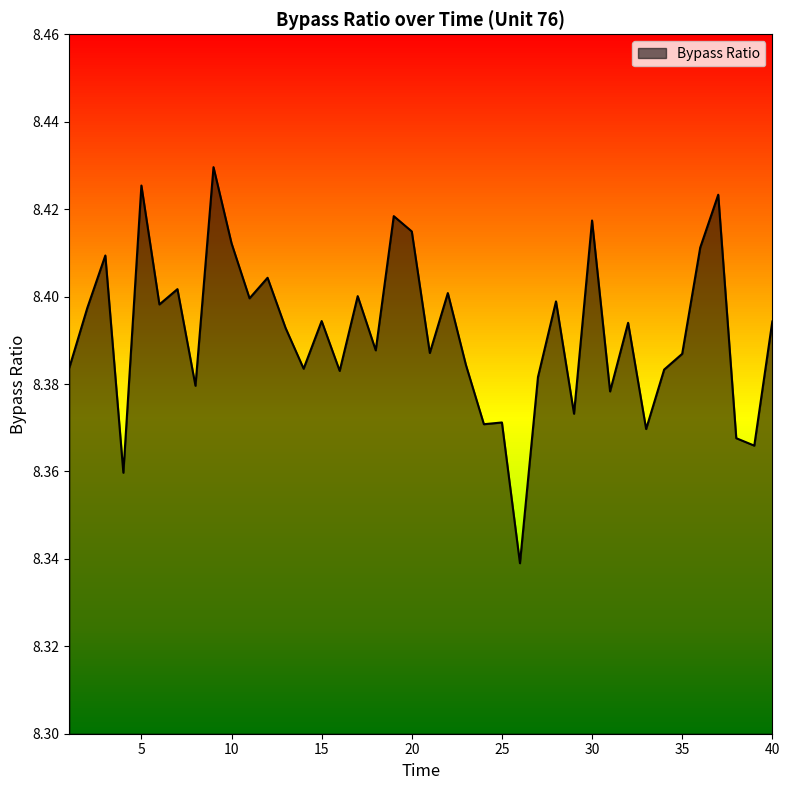

Approximately how many times larger is the value at 14 compared to 2?

1.0